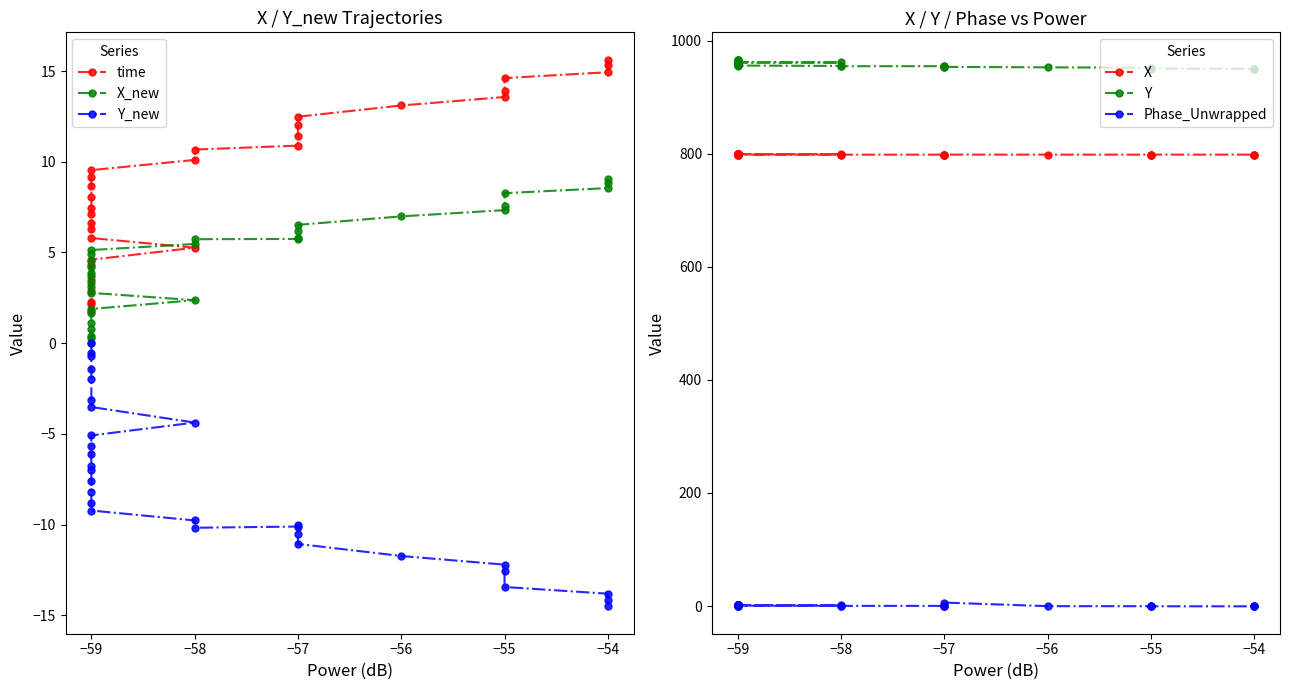

The value of Y_new at −59 is -2.9. True or false?

False